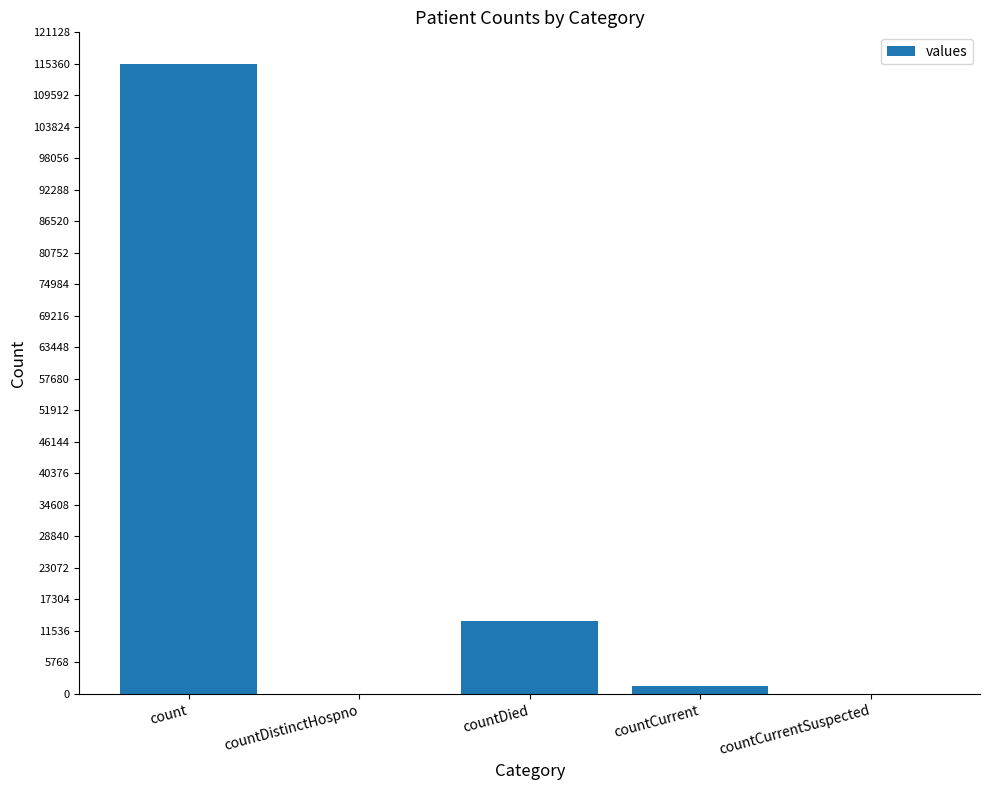

True or false: the data shows 1383 at countCurrent.

True